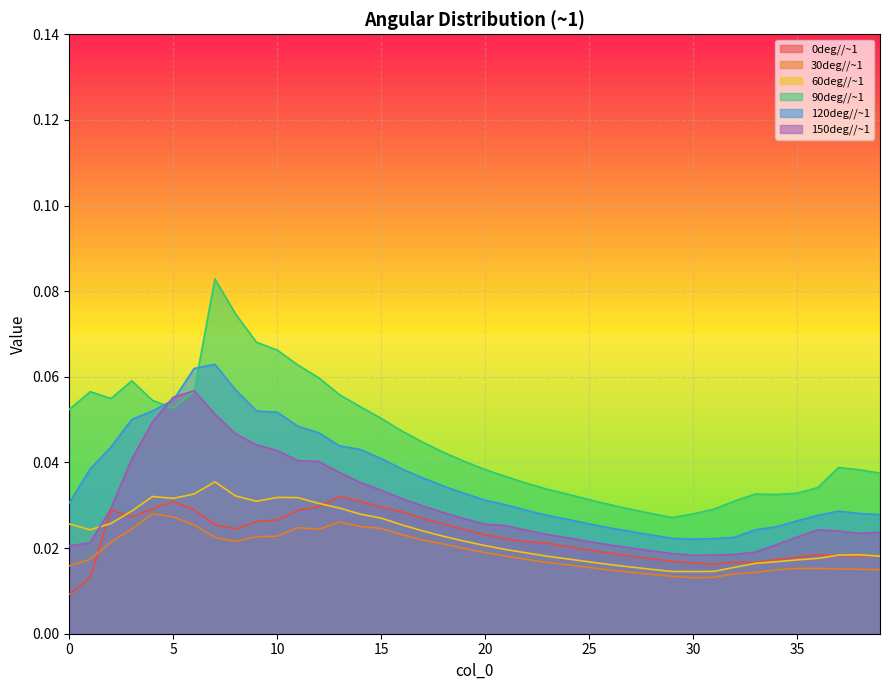

True or false: 90deg//~1 and 60deg//~1 cross at least once.

False